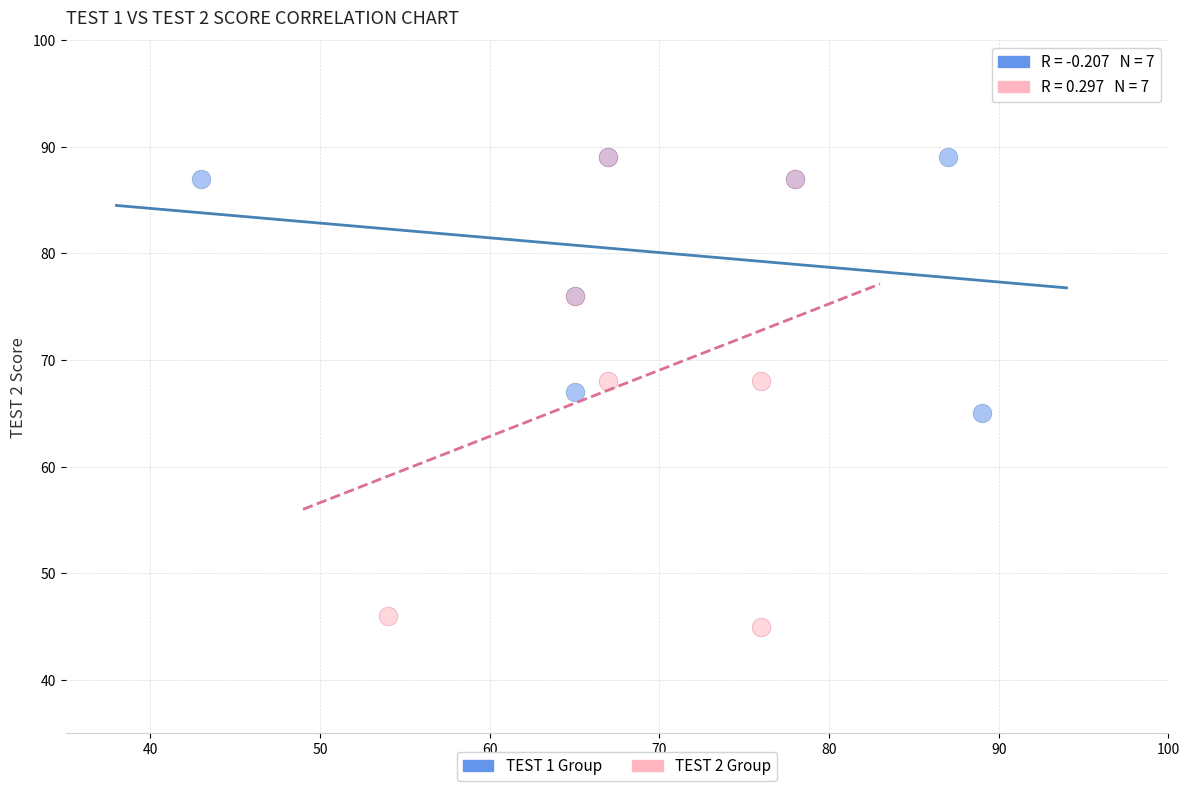

Which series contains the lowest Y value?

TEST 2 Group